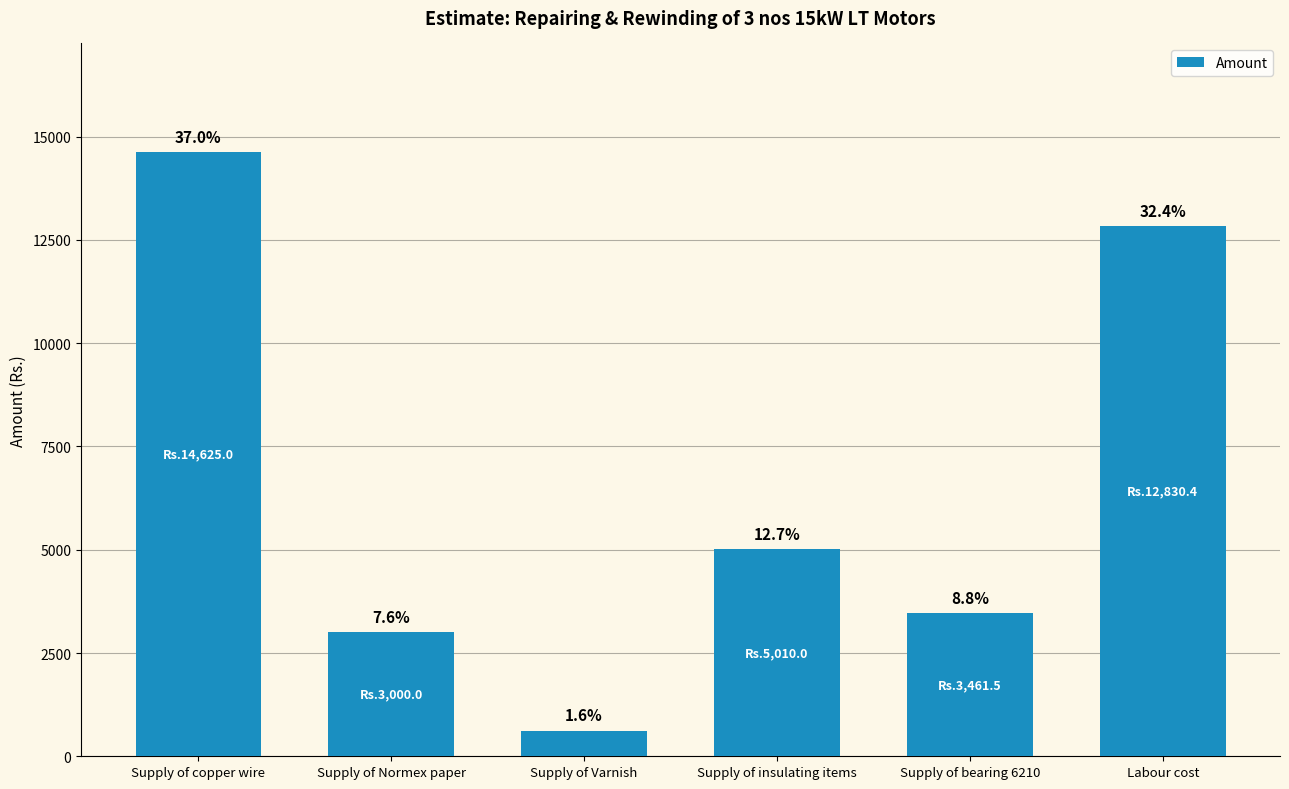

True or false: the data shows 622.5 at Supply of Varnish.

True